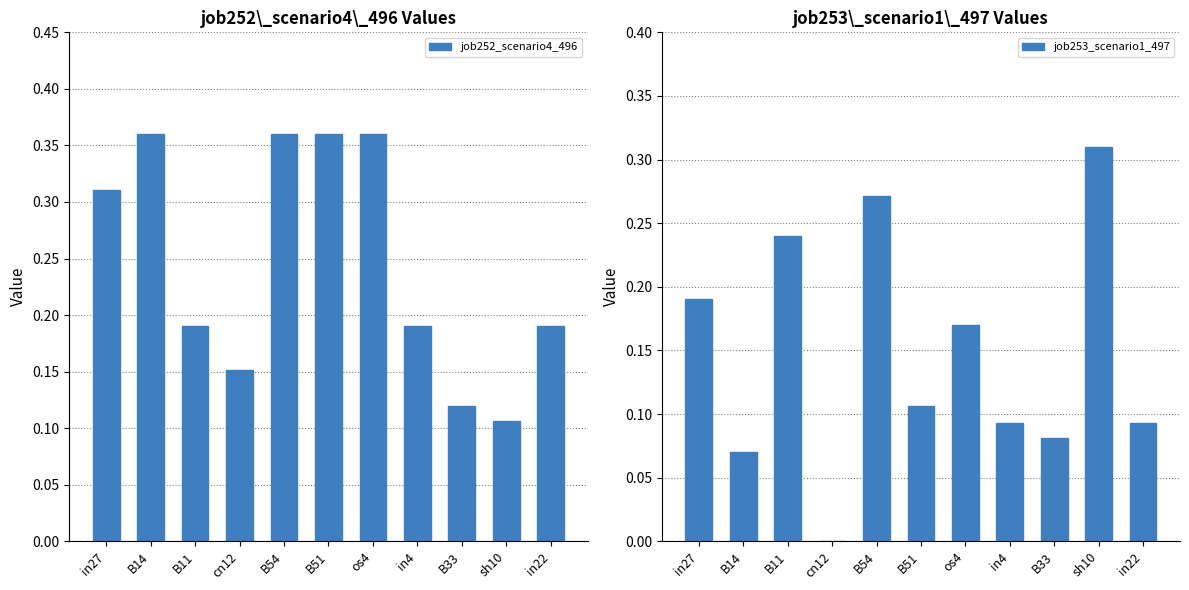

At which category is the sum across all series the highest?

B54